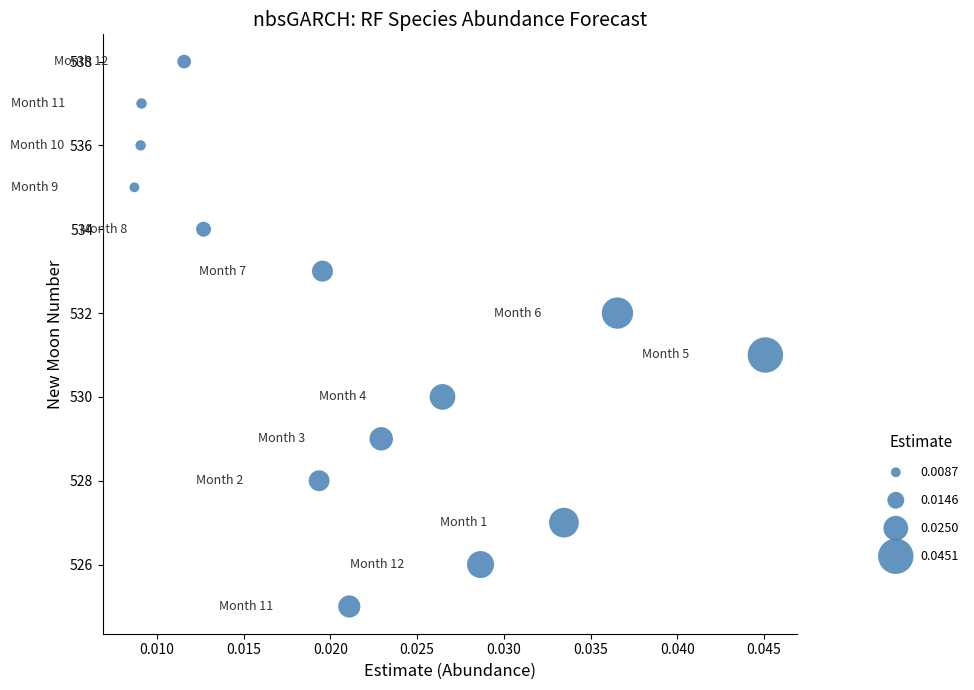

What is the range of Y values (max minus min)?

13